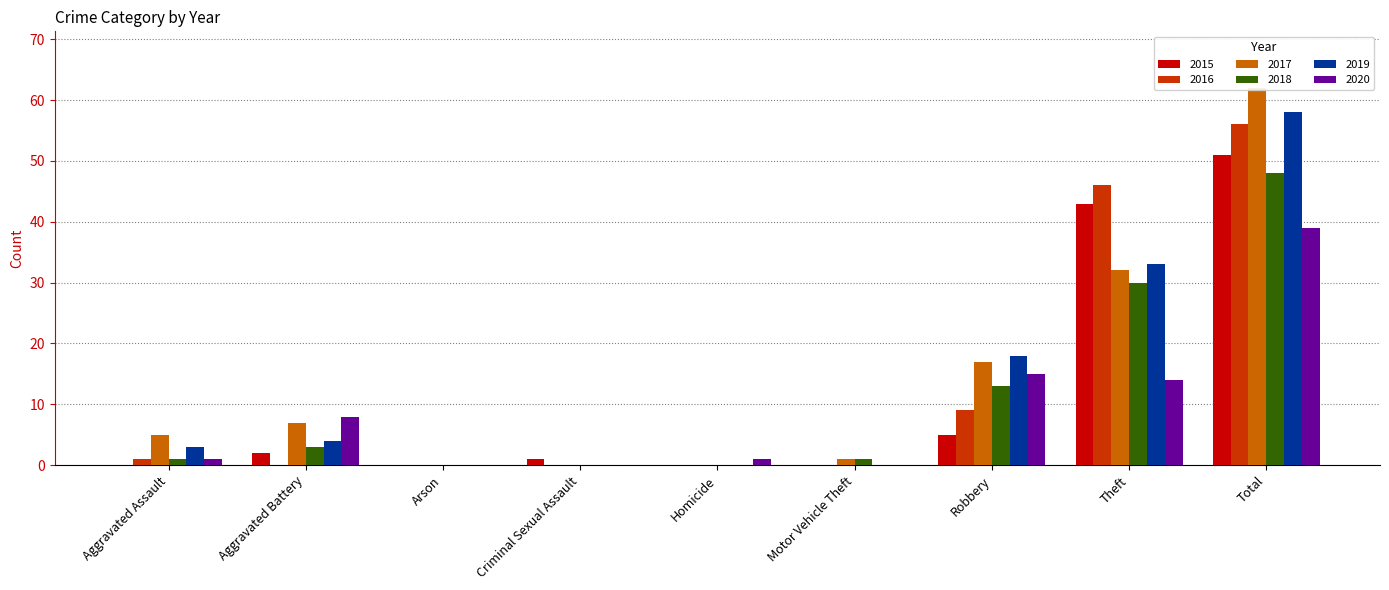

Reading left to right, transcribe all the data shown in this chart.

2015: Aggravated Assault=0	Aggravated Battery=2	Arson=0	Criminal Sexual Assault=1	Homicide=0	Motor Vehicle Theft=0	Robbery=5	Theft=43	Total=51
2016: Aggravated Assault=1	Aggravated Battery=0	Arson=0	Criminal Sexual Assault=0	Homicide=0	Motor Vehicle Theft=0	Robbery=9	Theft=46	Total=56
2017: Aggravated Assault=5	Aggravated Battery=7	Arson=0	Criminal Sexual Assault=0	Homicide=0	Motor Vehicle Theft=1	Robbery=17	Theft=32	Total=62
2018: Aggravated Assault=1	Aggravated Battery=3	Arson=0	Criminal Sexual Assault=0	Homicide=0	Motor Vehicle Theft=1	Robbery=13	Theft=30	Total=48
2019: Aggravated Assault=3	Aggravated Battery=4	Arson=0	Criminal Sexual Assault=0	Homicide=0	Motor Vehicle Theft=0	Robbery=18	Theft=33	Total=58
2020: Aggravated Assault=1	Aggravated Battery=8	Arson=0	Criminal Sexual Assault=0	Homicide=1	Motor Vehicle Theft=0	Robbery=15	Theft=14	Total=39